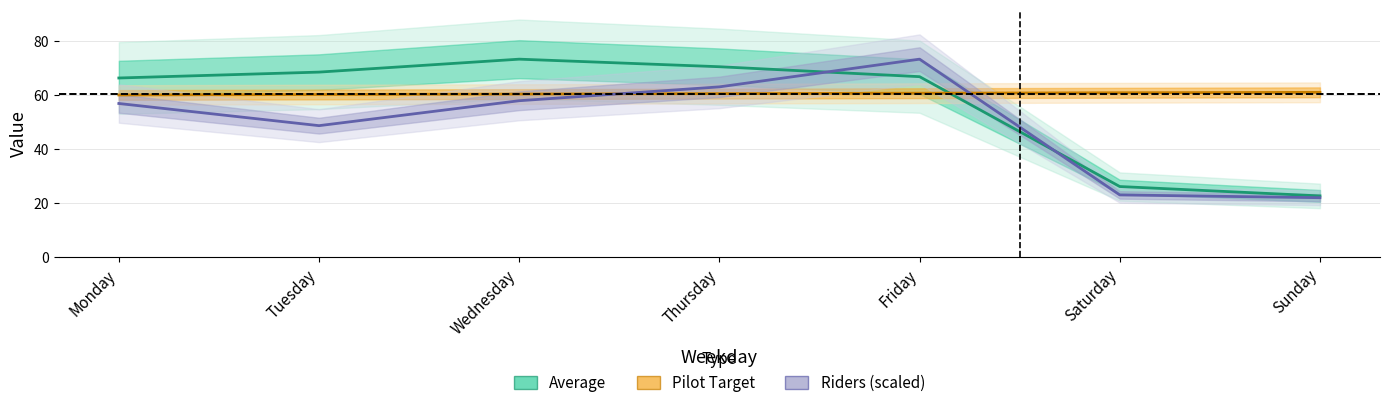

List the series in order of their overall mean, highest first.

Pilot Target, Average, Riders (scaled)